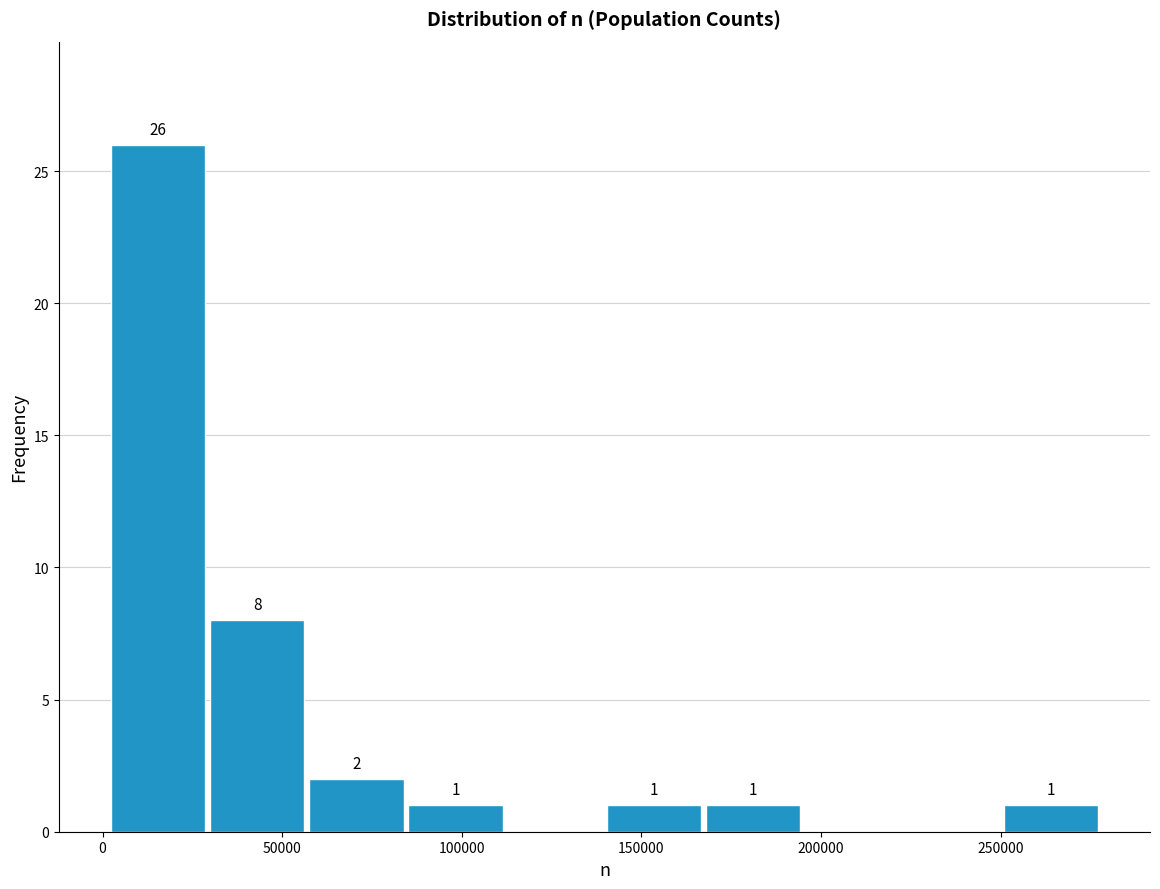

Which range on the x-axis has the tallest bar?

0 to 30000